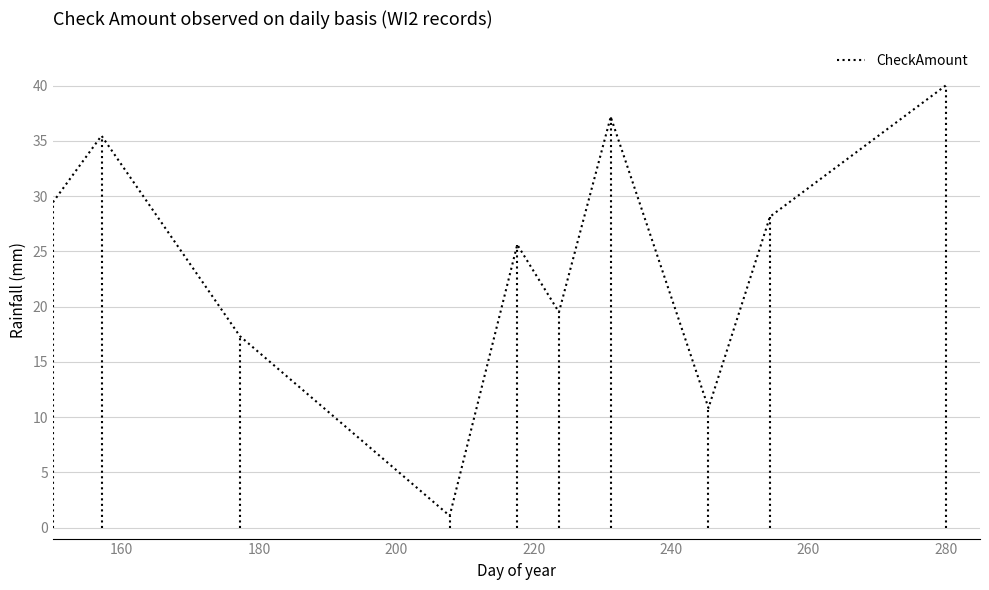

What is the maximum value shown in the chart?

40.0